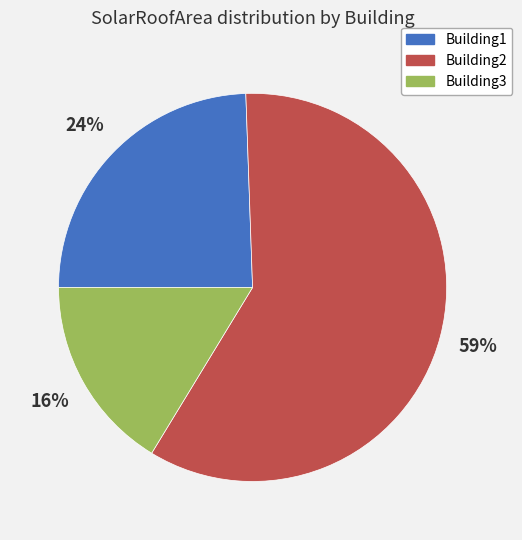

To the nearest percent, what percentage of the pie is Building1?

24%